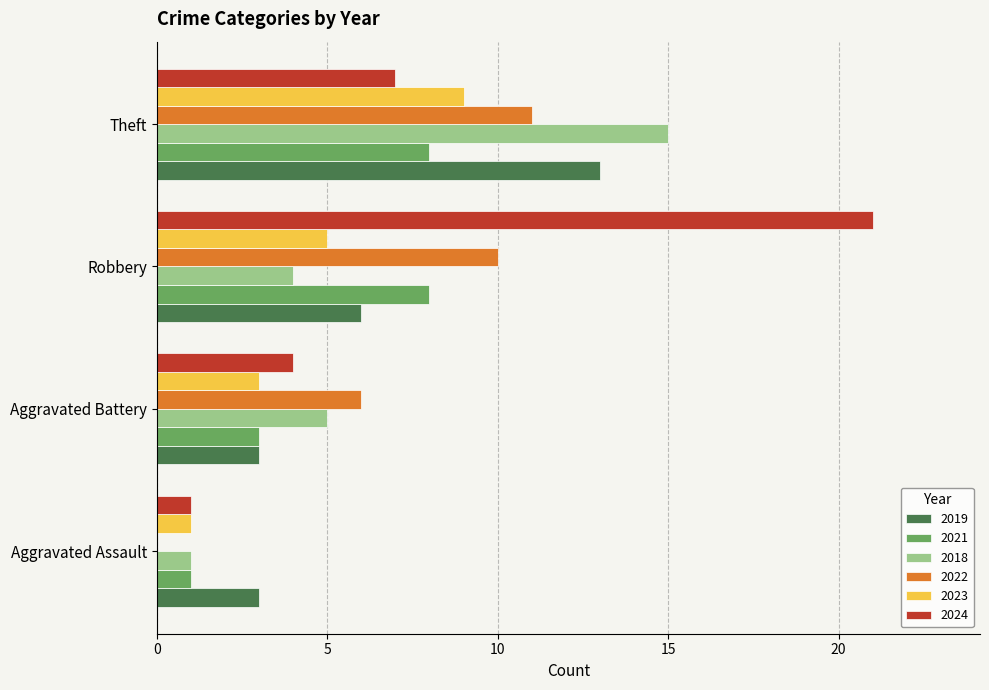

The value of 2023 at Theft is 14. True or false?

False